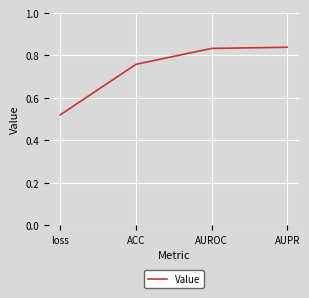

What position from the right is AUPR?

1